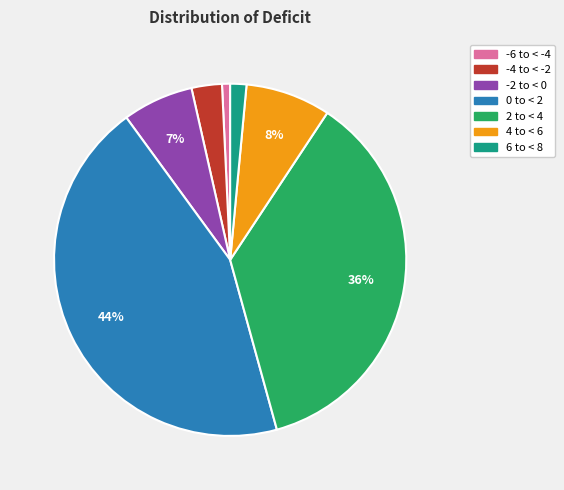

Which slice is the largest?

0 to < 2